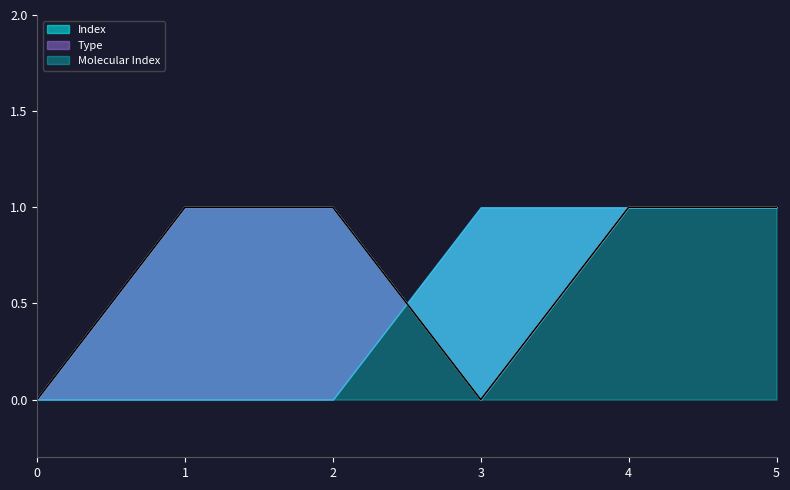

True or false: Index and Type intersect in this chart.

False